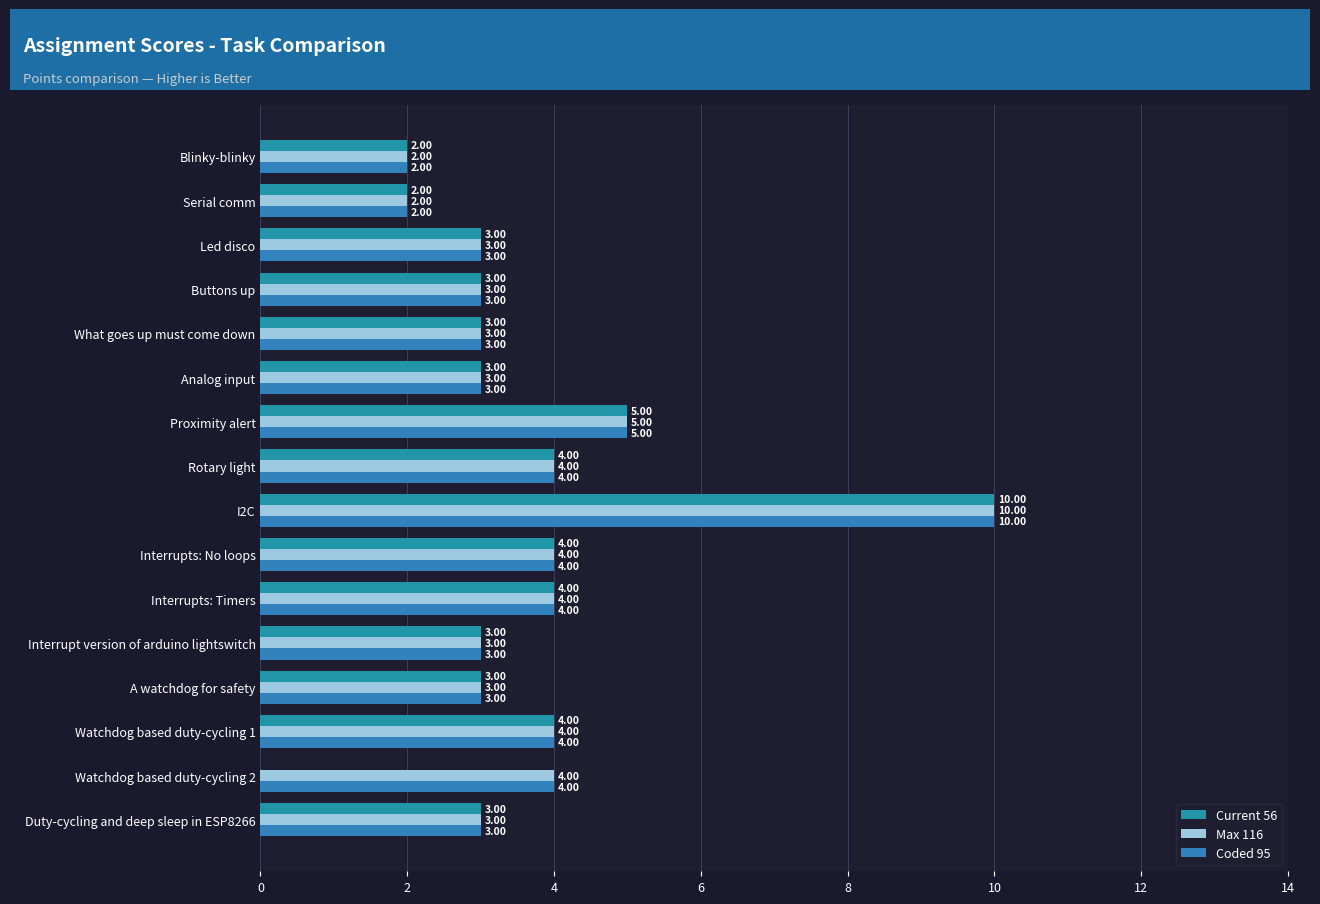

How many categories are shown in the chart?

16